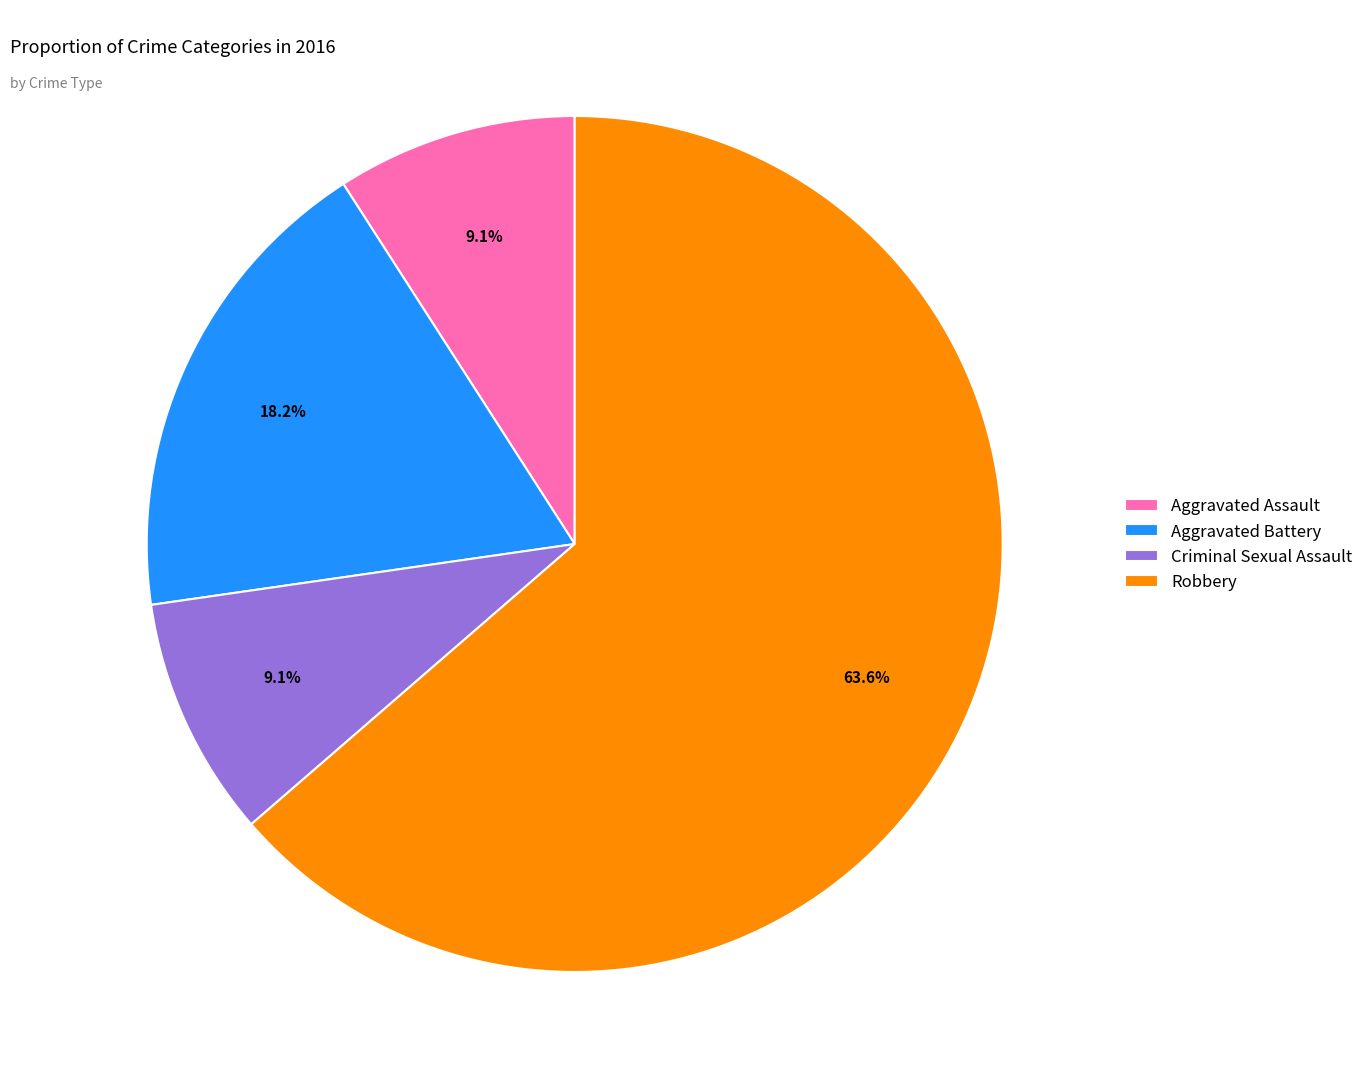

What percentage is the Aggravated Battery slice, to the nearest percent?

18%